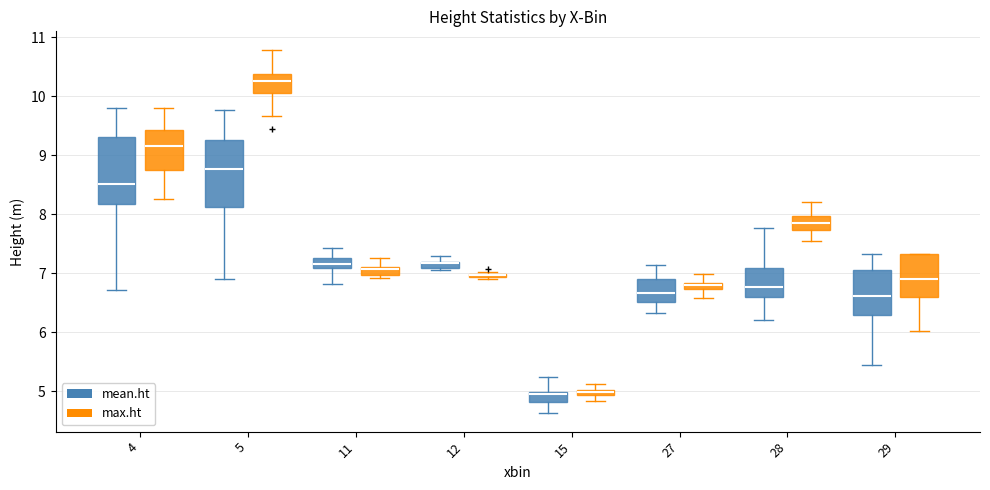

Where does the median line of the box for 11 (mean.ht) sit on the y-axis? The values are not printed on the chart, so give them approximately, as read against the axis.

7.2